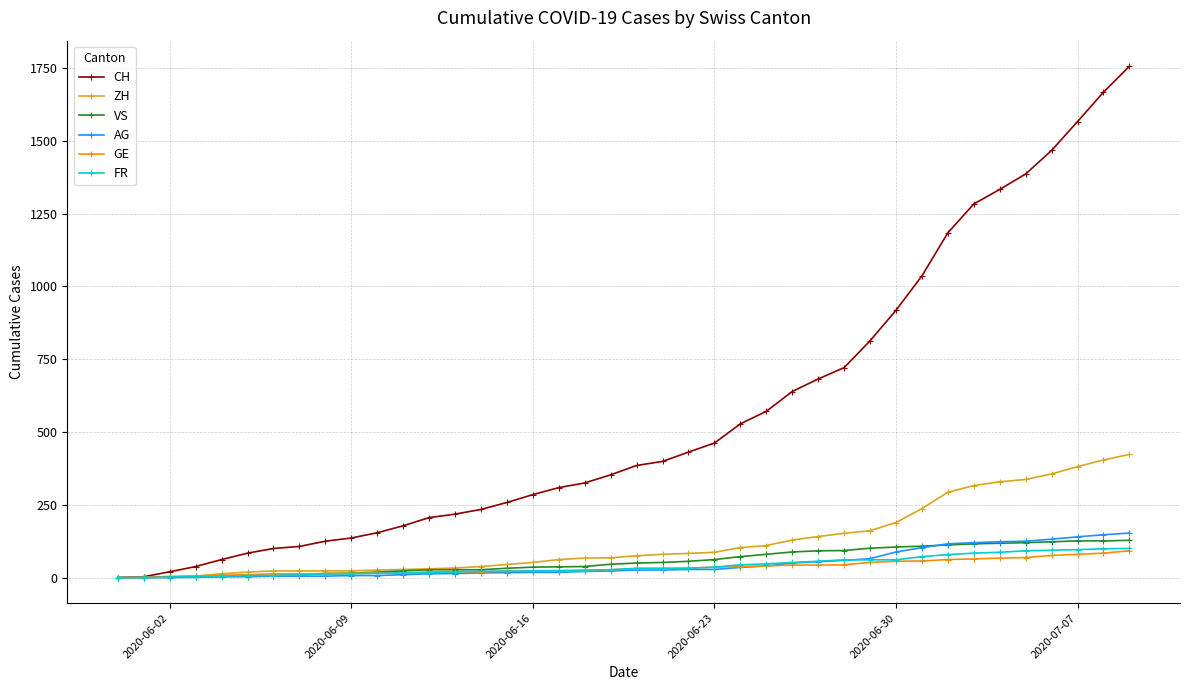

At how many categories does at least one series exceed 859?

10